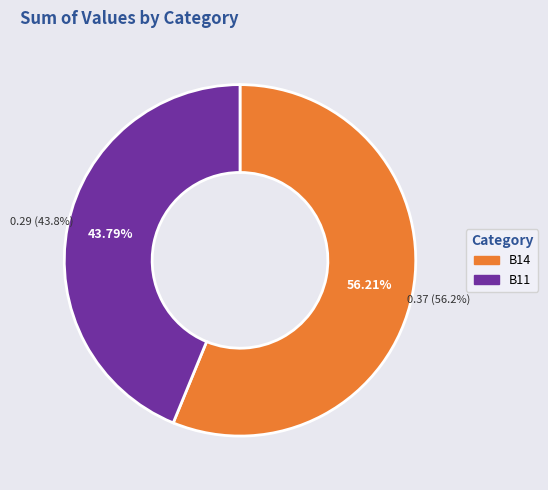

Which slice is the largest?

B14